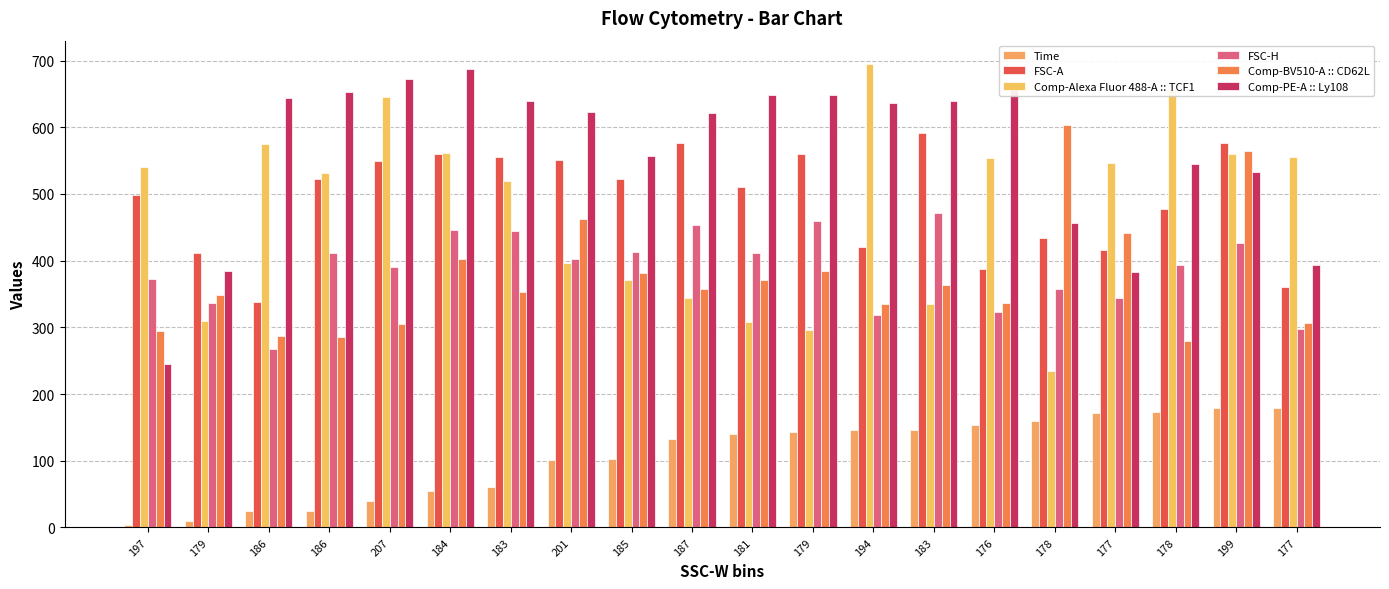

List the series in order of their peak value, highest first.

Comp-Alexa Fluor 488-A :: TCF1, Comp-PE-A :: Ly108, Comp-BV510-A :: CD62L, FSC-A, FSC-H, Time